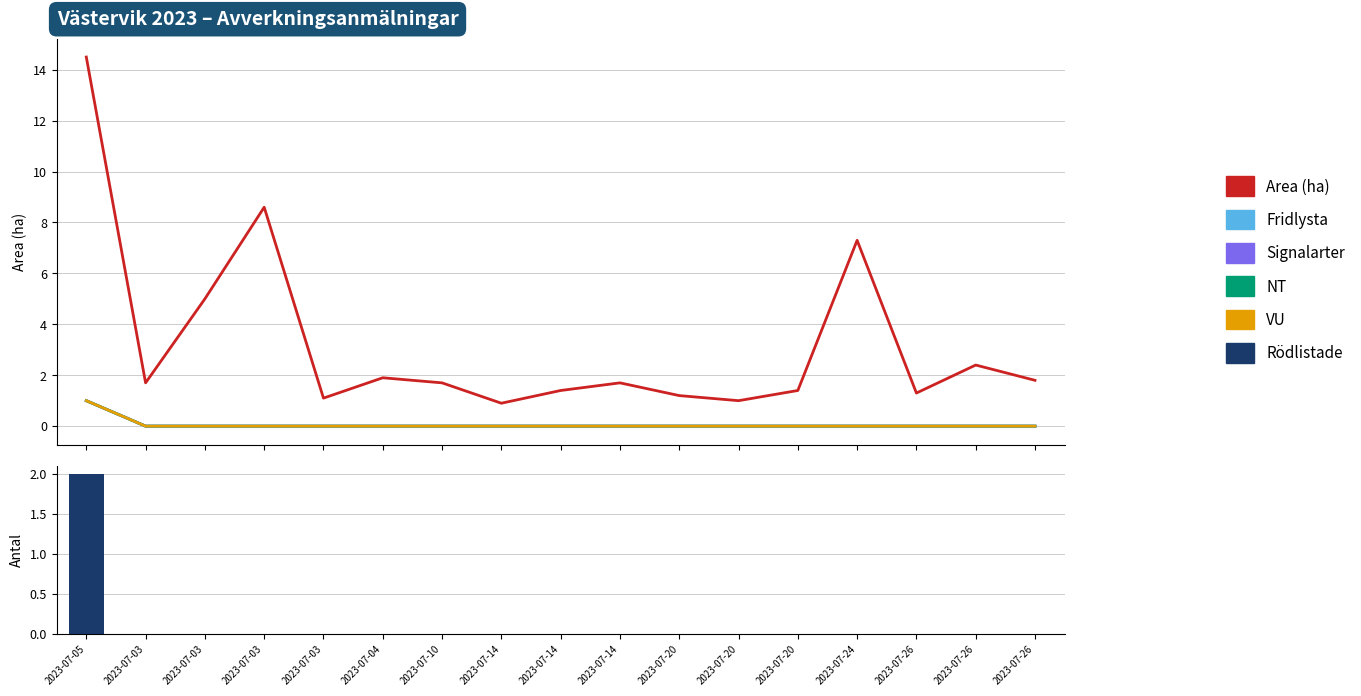

What is the difference between the highest and lowest values at 2023-07-03?

1.7